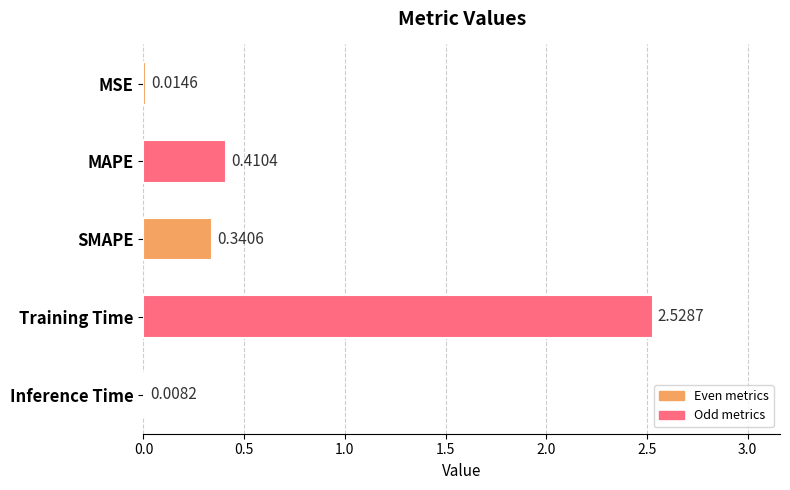

Where is the data nearest to the value 1?

MAPE